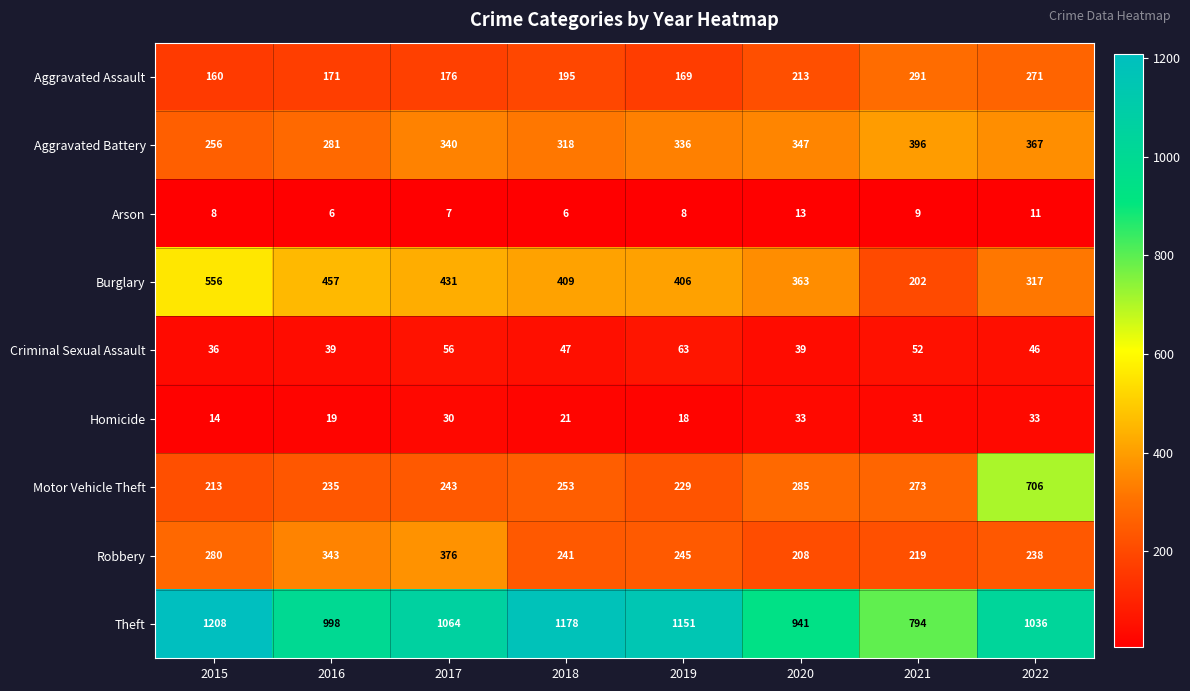

What is the difference between the second highest and second lowest values in the Motor Vehicle Theft series?

56